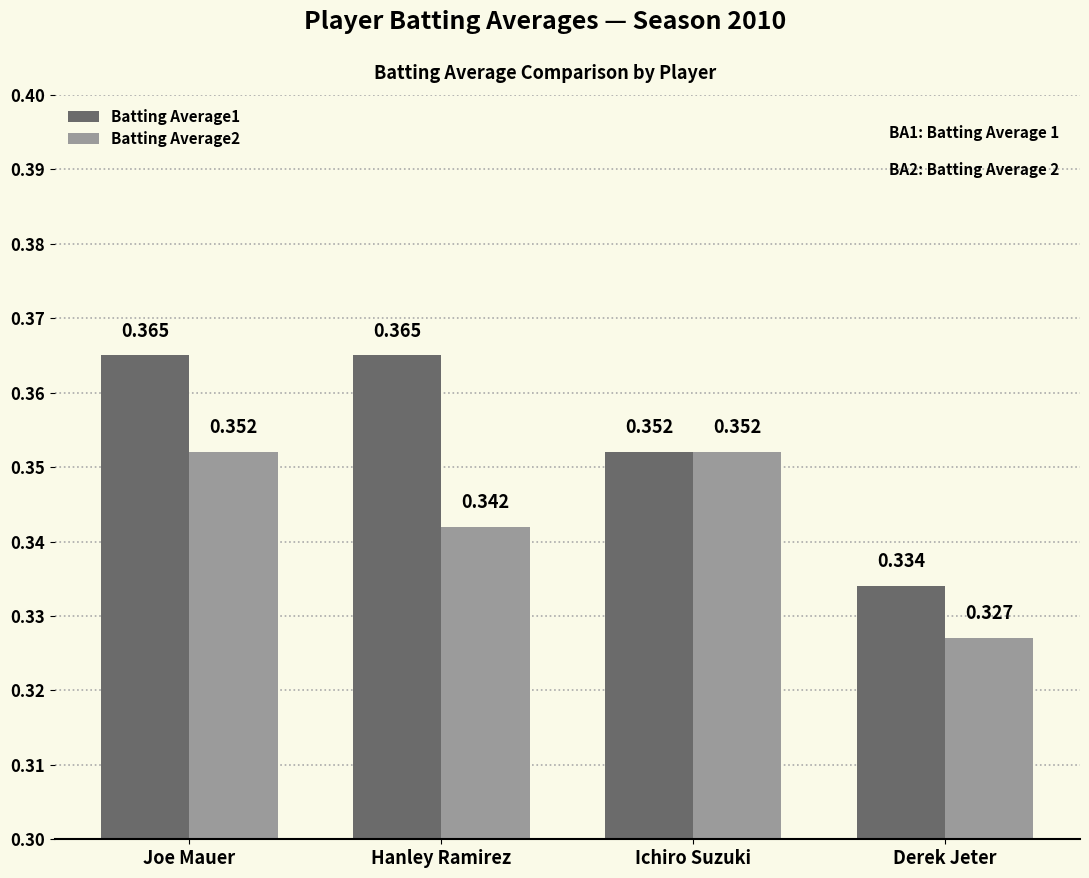

Is the value of Batting Average1 at Hanley Ramirez greater than the value of Batting Average2 at Ichiro Suzuki?

Yes